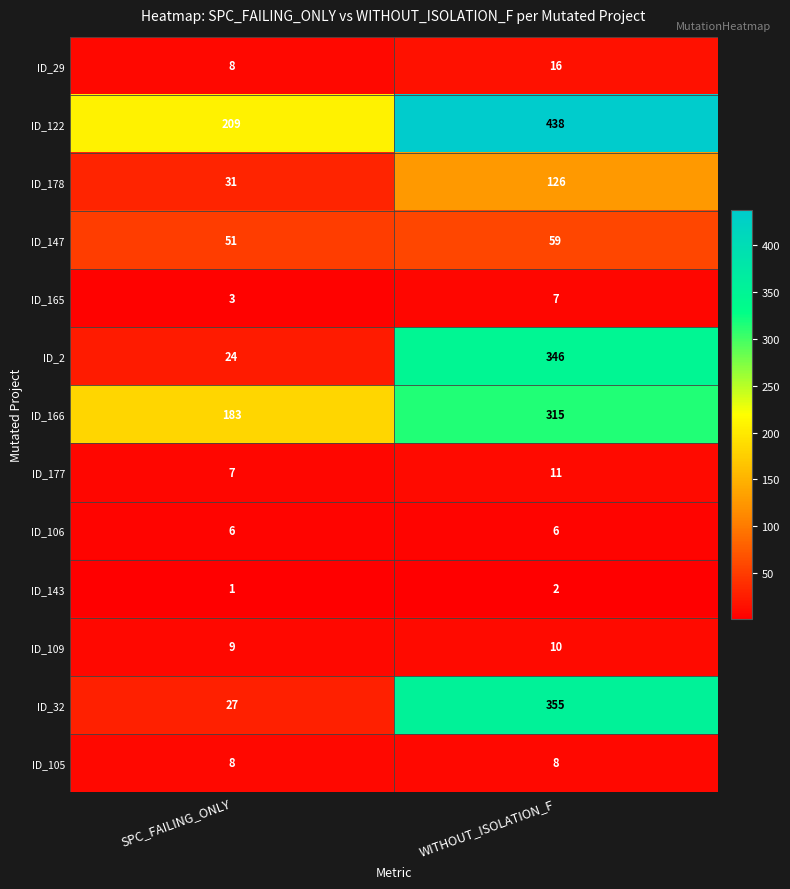

Count the number of categories in the chart.

2